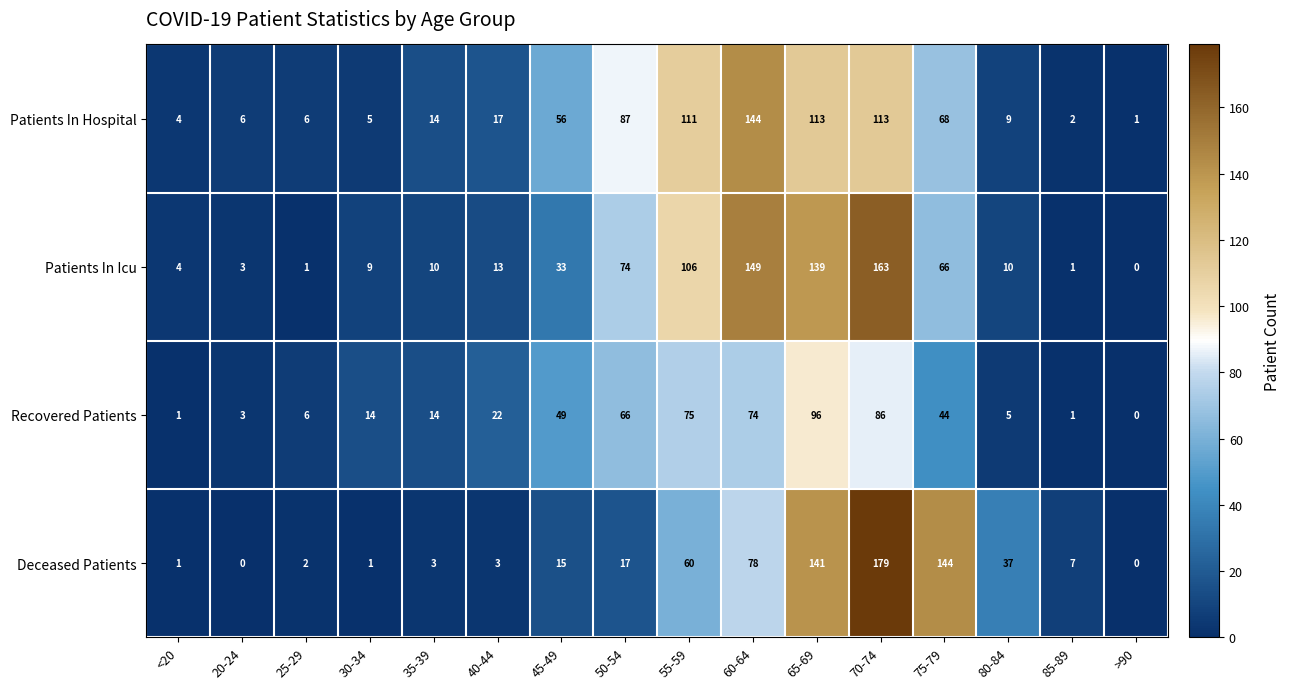

The Patients In Hospital series shows 52 at 70-74. True or false?

False